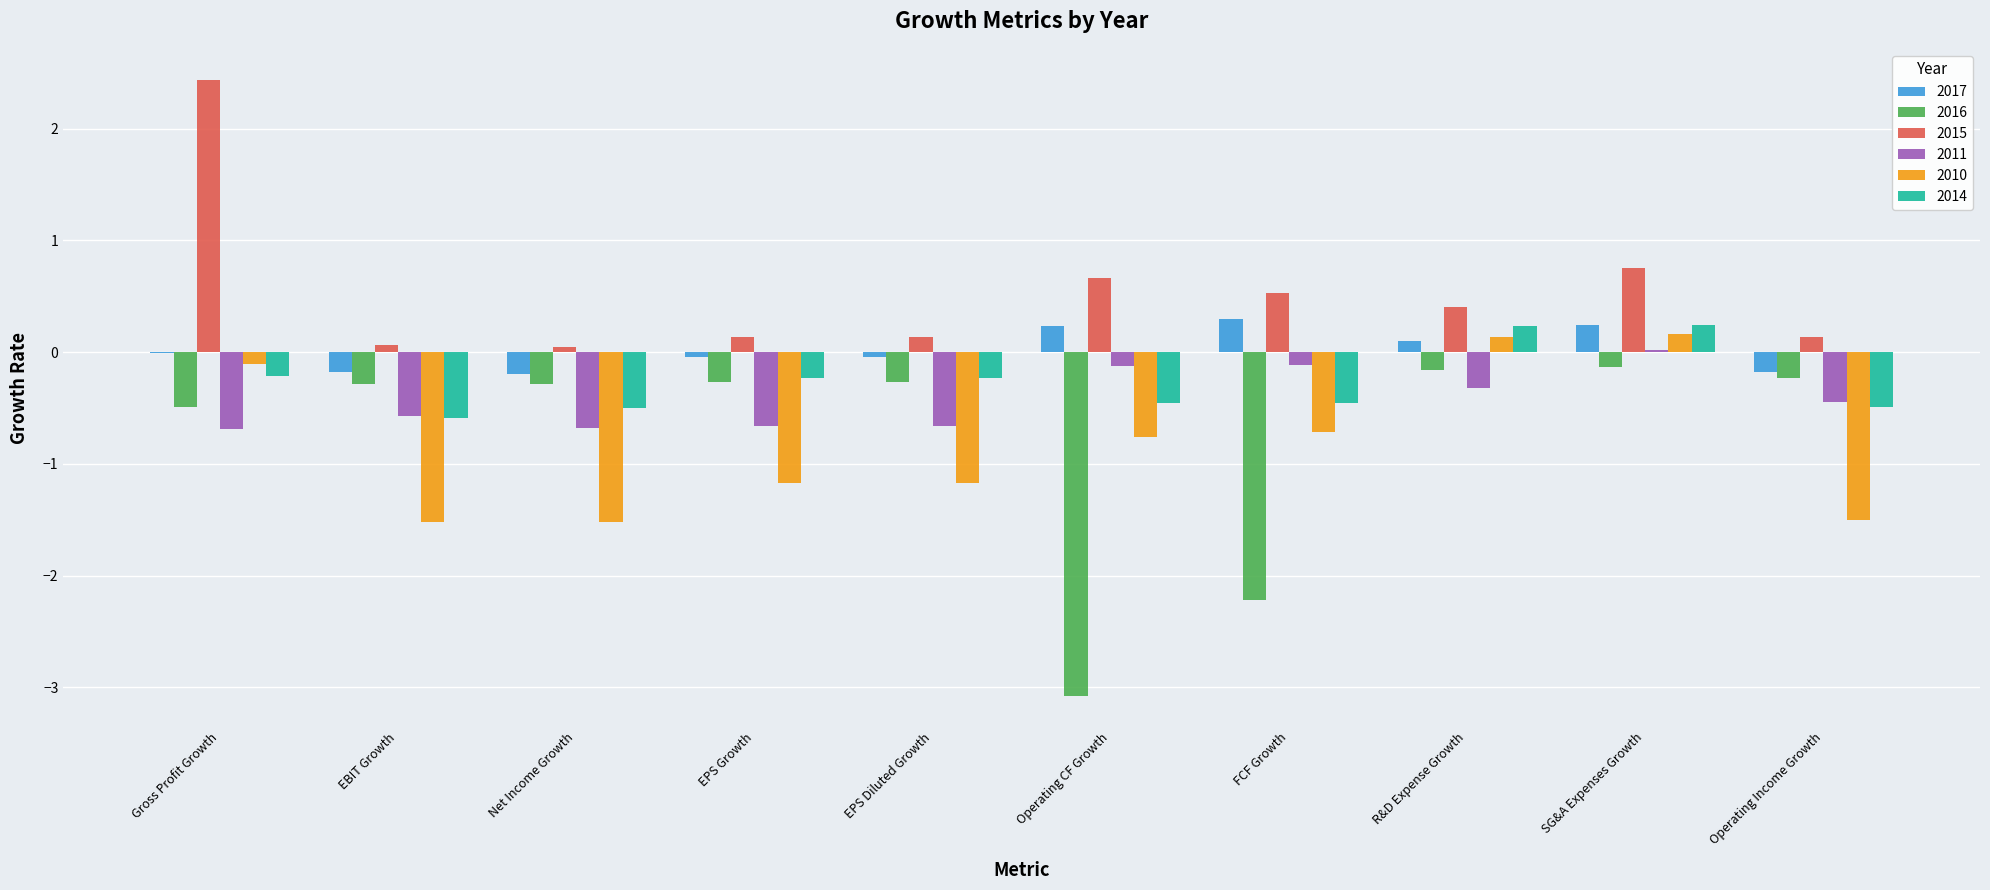

What is the greatest value displayed?

2.4